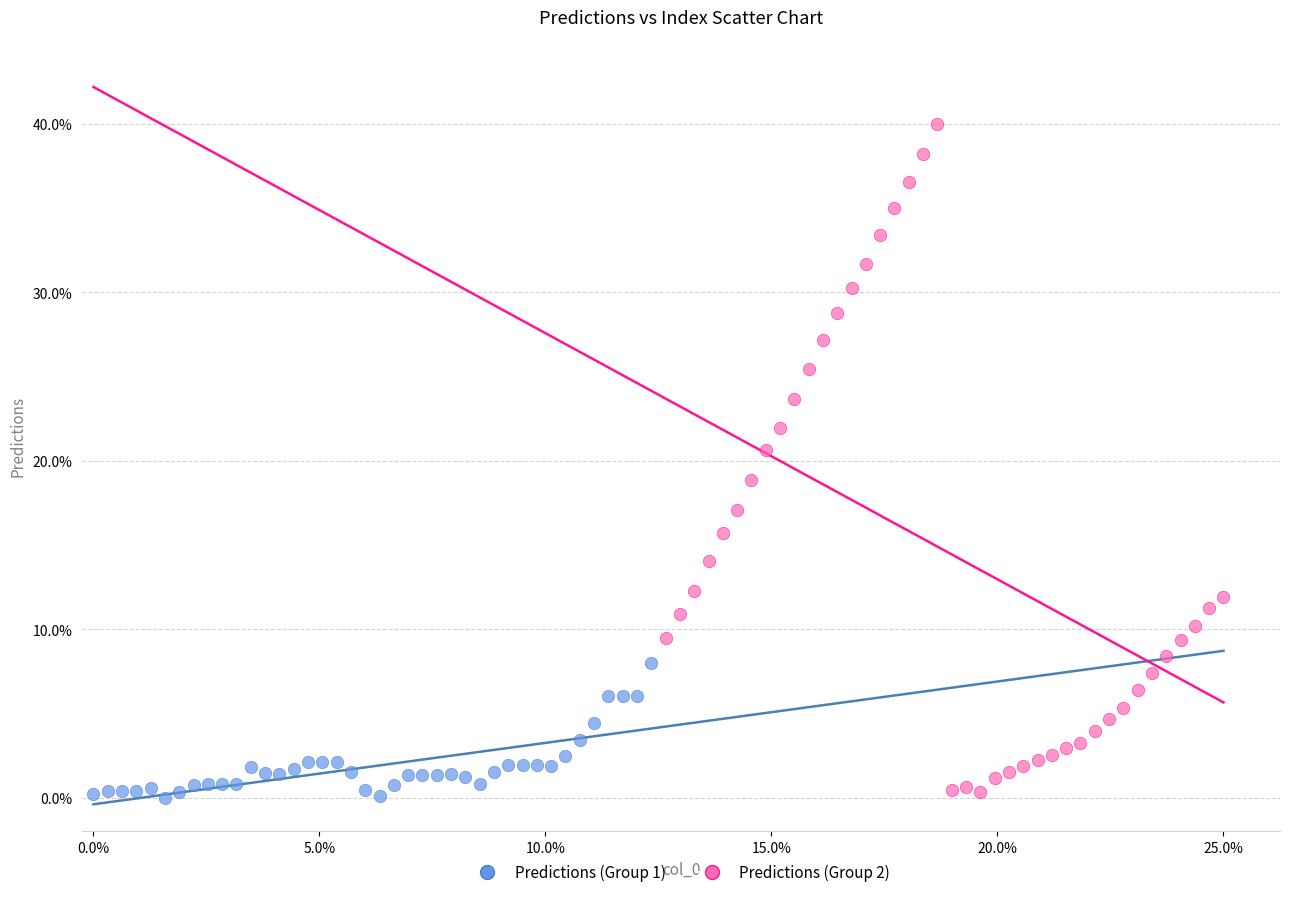

Which series has the largest Y range (max minus min)?

Predictions (Group 2)